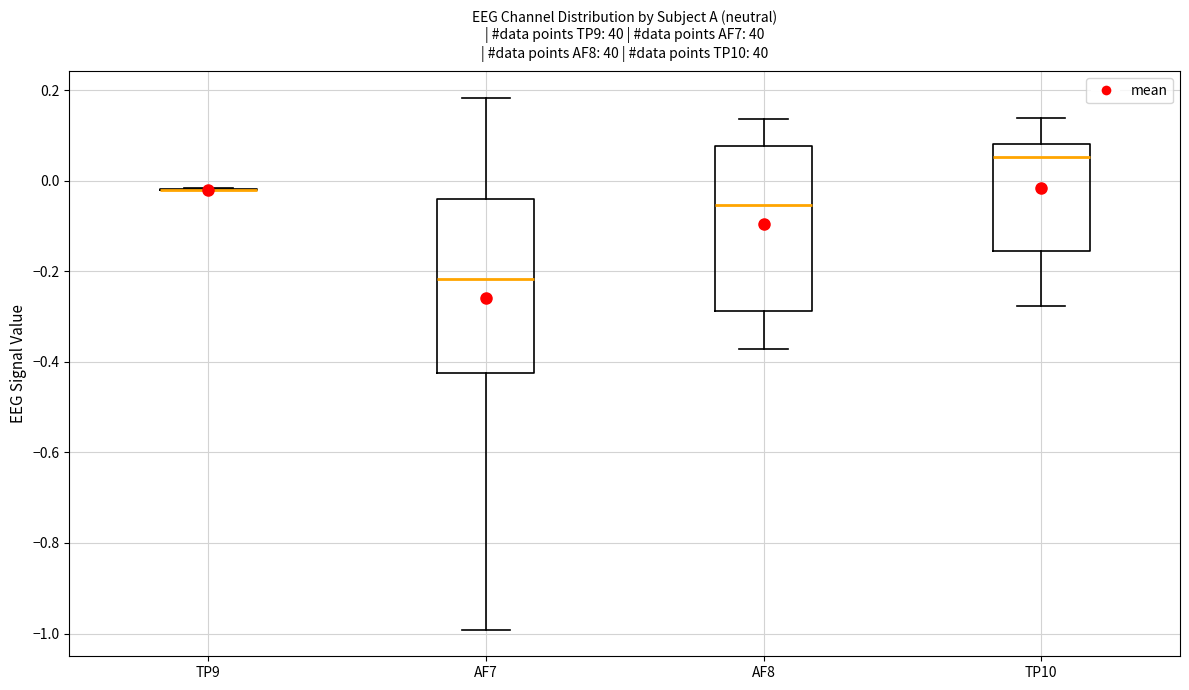

Reading left to right, read every box against the y-axis: the position of its median line, the range the box covers, and the ends of its whiskers. The values are not printed on the chart, so give them approximately, as read against the axis.

TP9: box collapsed to a line at -0.02, whiskers -0.02 to -0.02
AF7: median -0.22, box -0.42 to -0.04, whiskers -1.00 to 0.18
AF8: median -0.06, box -0.28 to 0.08, whiskers -0.38 to 0.14
TP10: median 0.06, box -0.16 to 0.08, whiskers -0.28 to 0.14